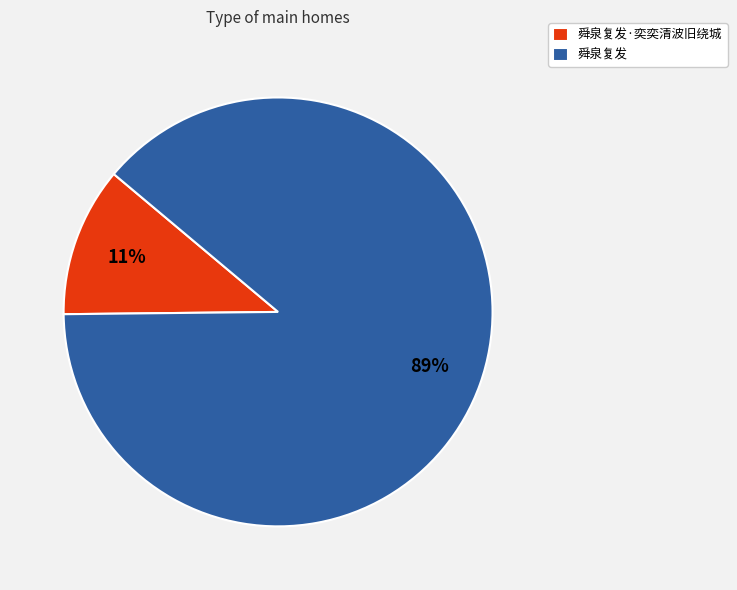

Is there a majority slice in this chart?

Yes